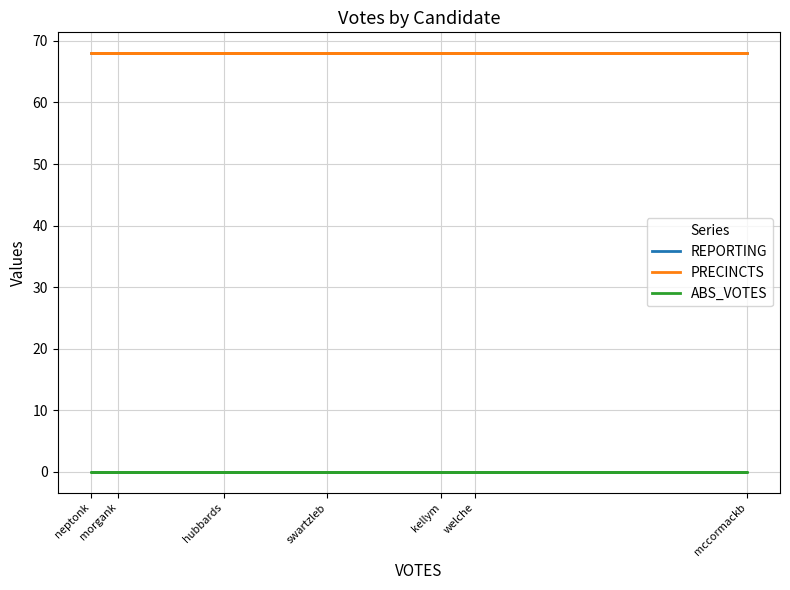

What is the average value of the PRECINCTS series?

68